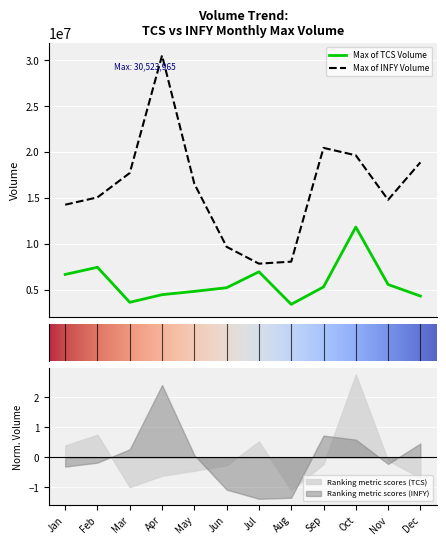

What is the maximum value shown in the chart?

30523965